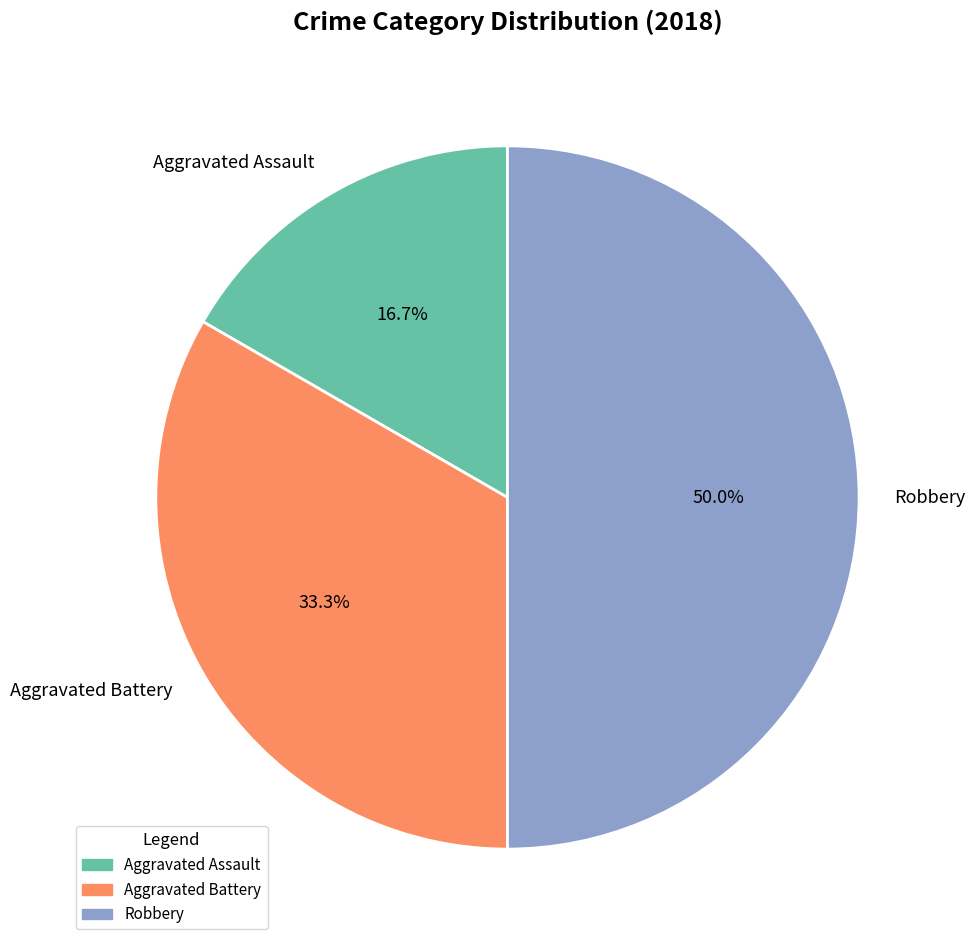

Do Aggravated Battery and Robbery together represent more than half of the pie?

Yes